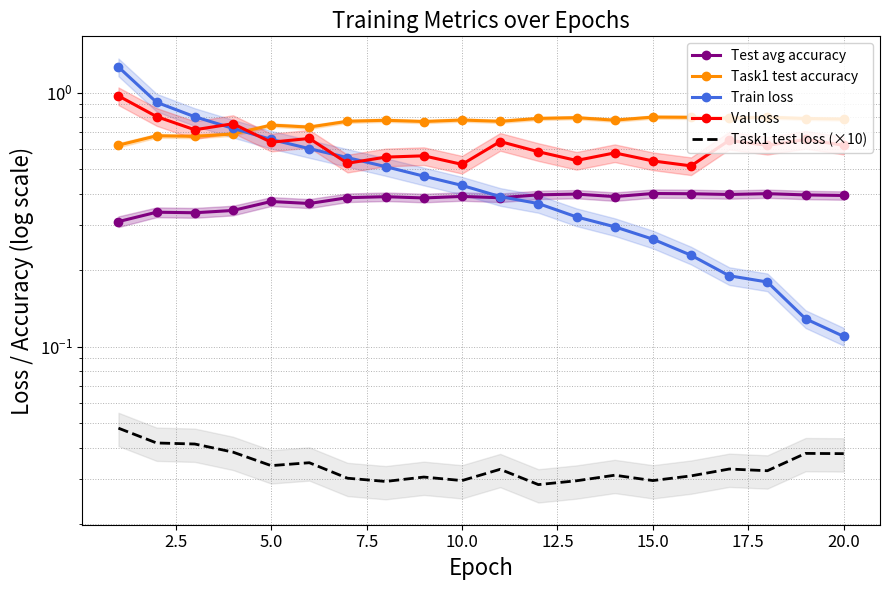

Which series has the largest total across all categories?

Task1 test accuracy